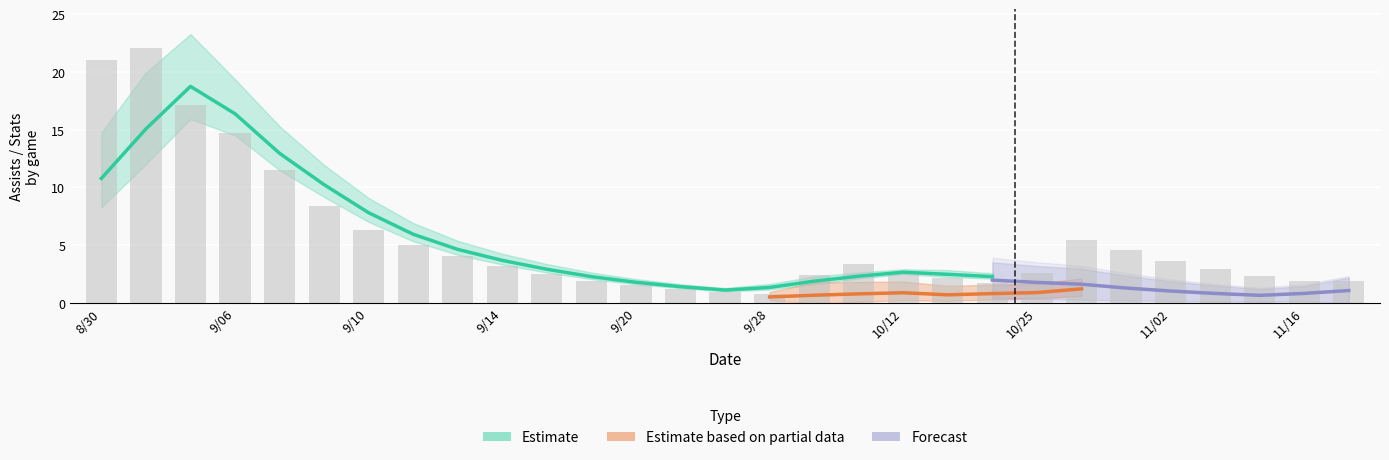

What position from the left is 28?

29